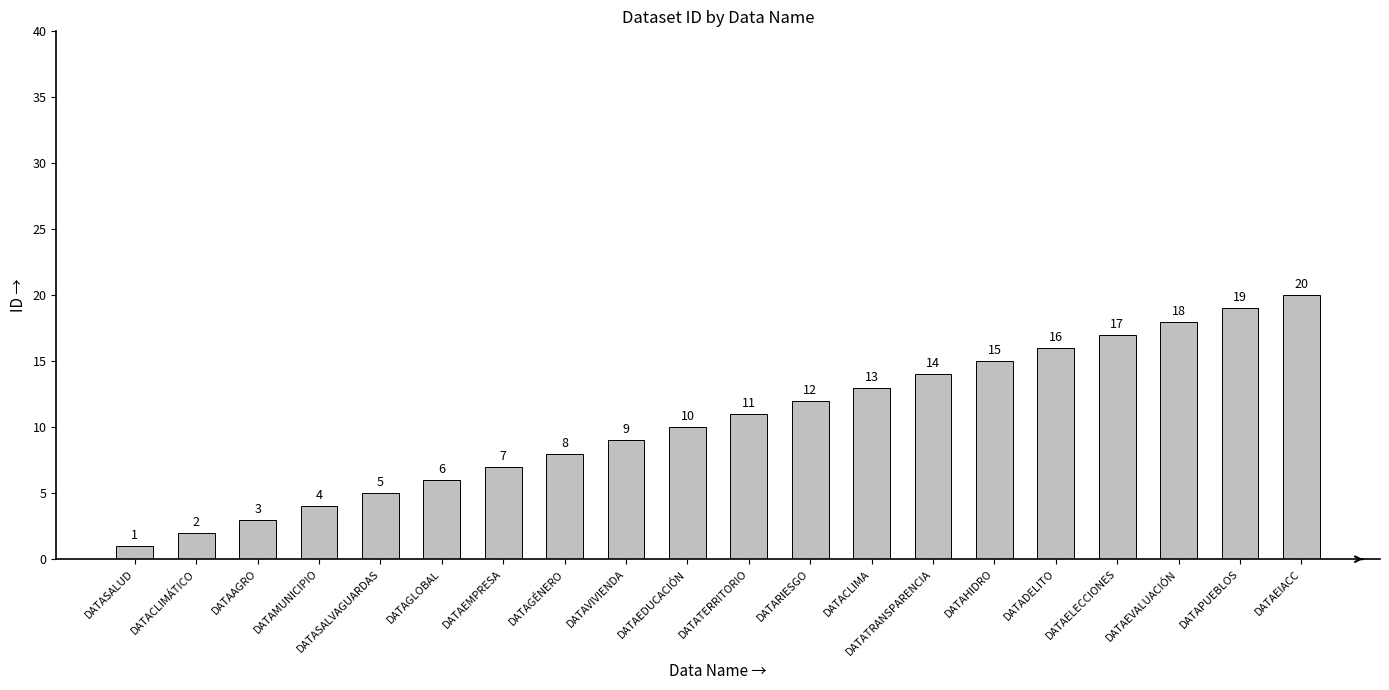

Where is the data nearest to the value 10?

DATAEDUCACIÓN